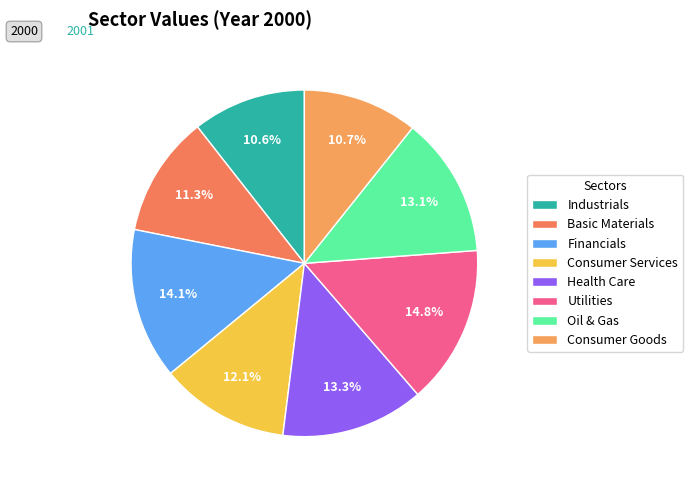

How many segments does this pie chart have?

8